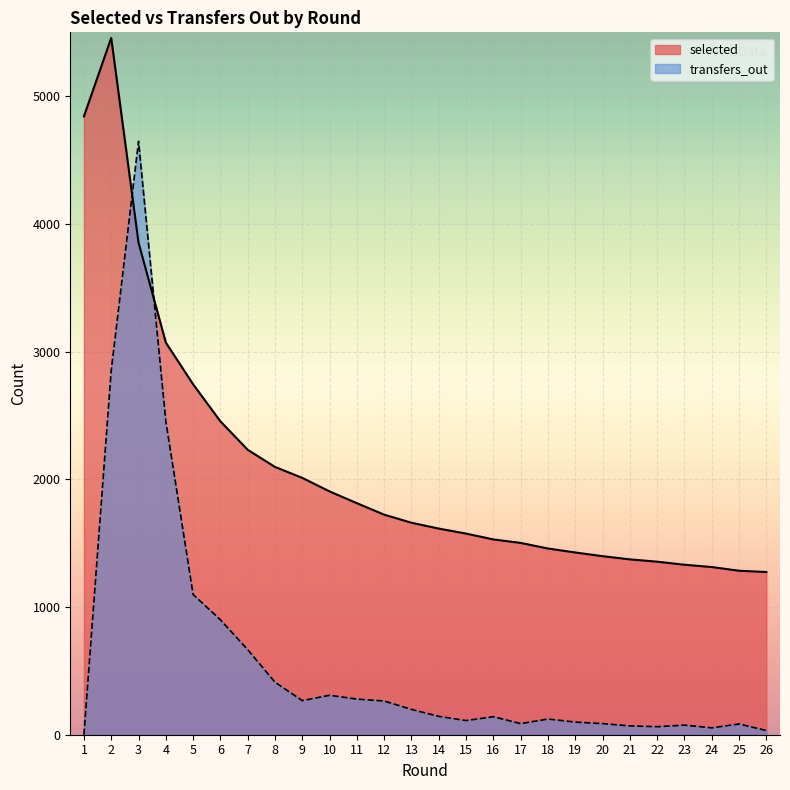

What are all the series names shown in the legend?

selected, transfers_out